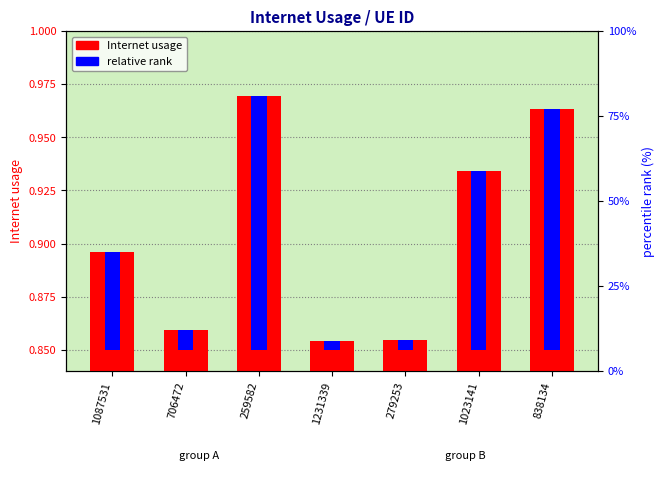

Where is relative rank nearest to the value 0?

1231339